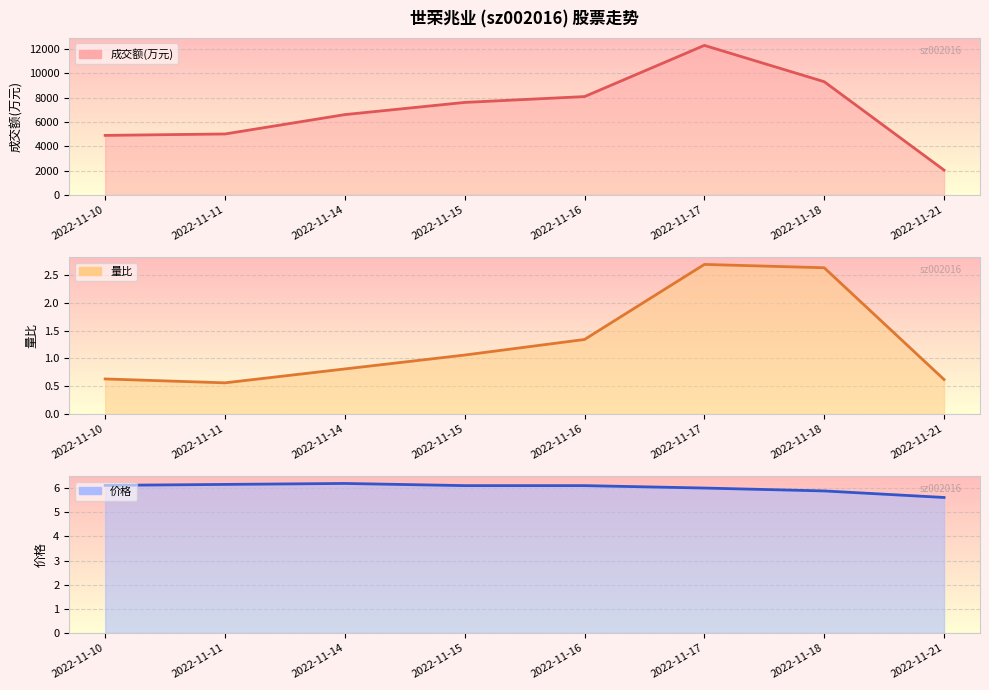

What is the value of the 量比 point at the 5th from the left?

1.3